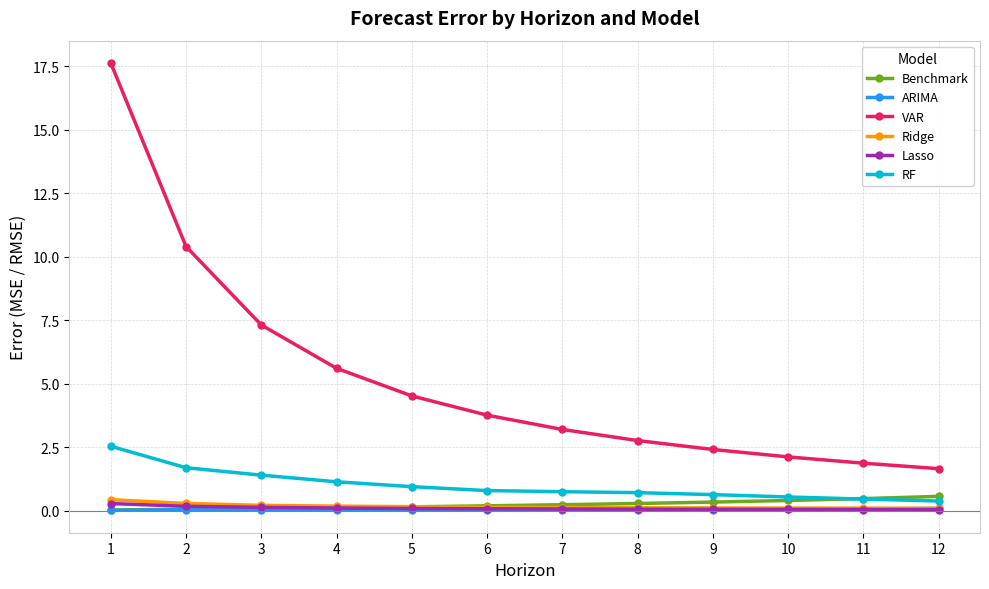

What is the difference between the maximum and minimum values in the ARIMA series?

0.1